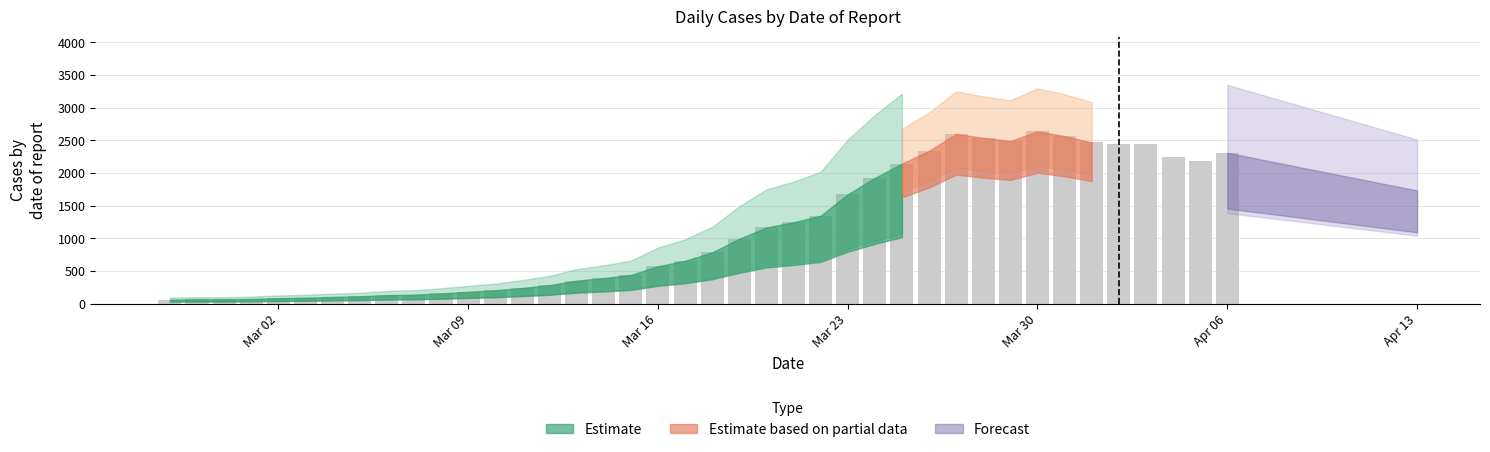

What is the difference between the second highest and minimum values?

2539